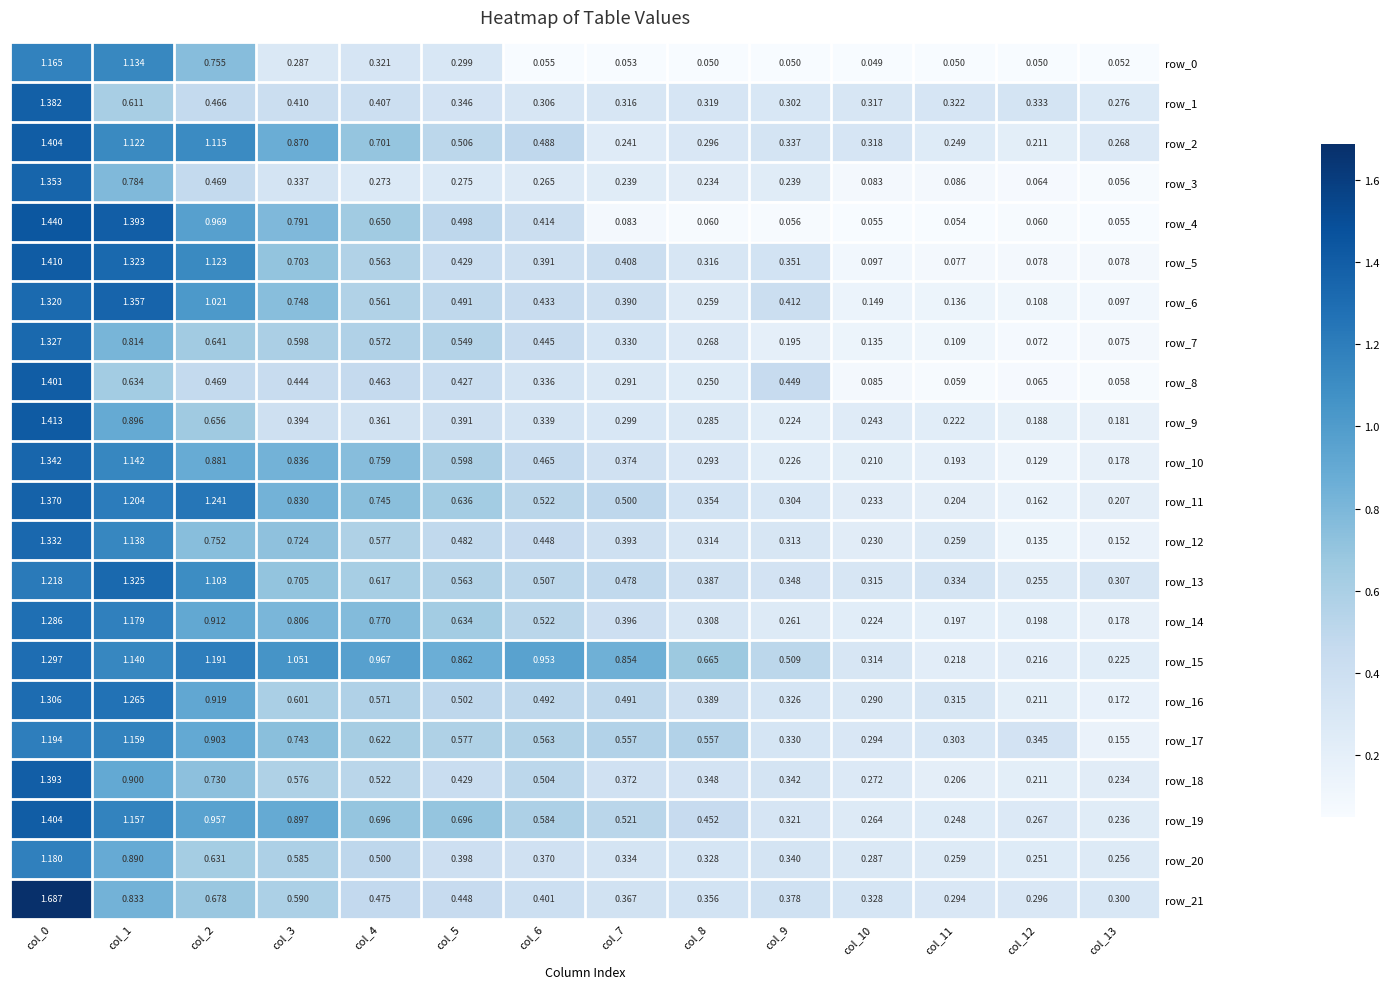

What is the spread (max minus min) of values at col_13?

0.3